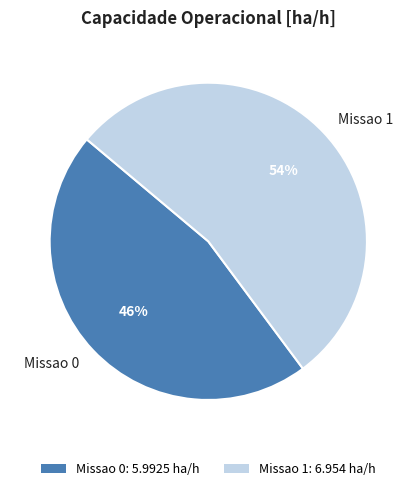

Combined, do Missao 1 and Missao 0 account for over 50%?

Yes